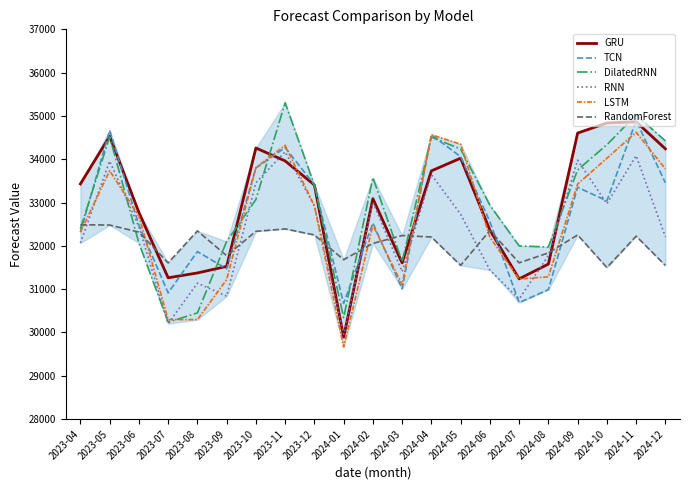

How many values in the LSTM series exceed 32689?

11